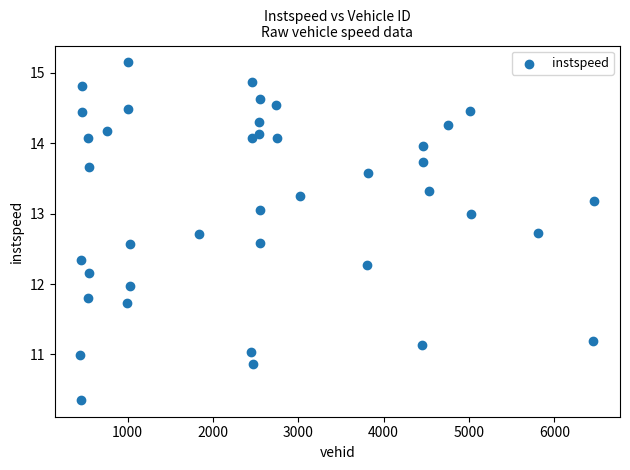

What is the range of Y values (max minus min)?

4.8